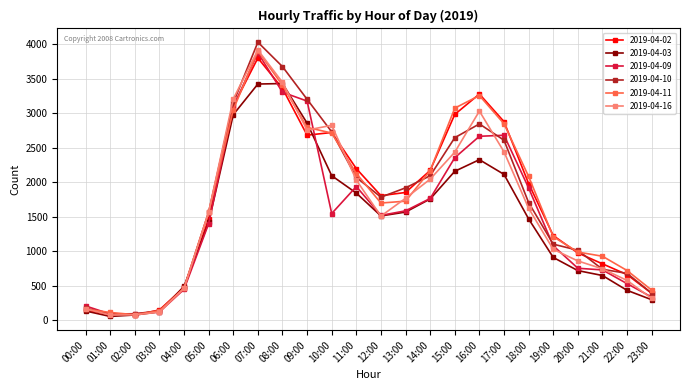

Which series changed the most between 02:00 and 08:00?

2019-04-10